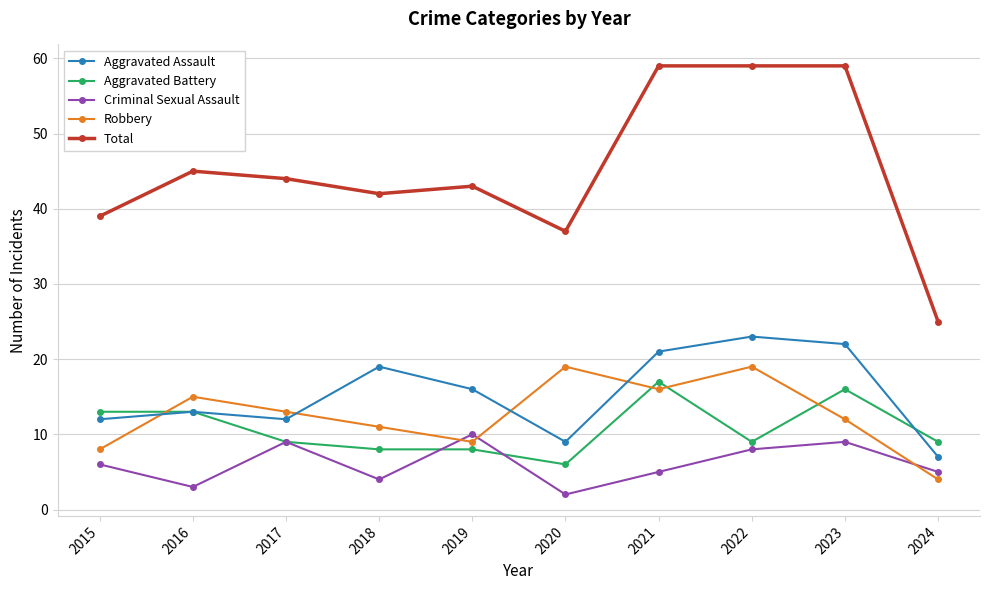

True or false: Criminal Sexual Assault has more than 0 points higher than both neighbors.

True